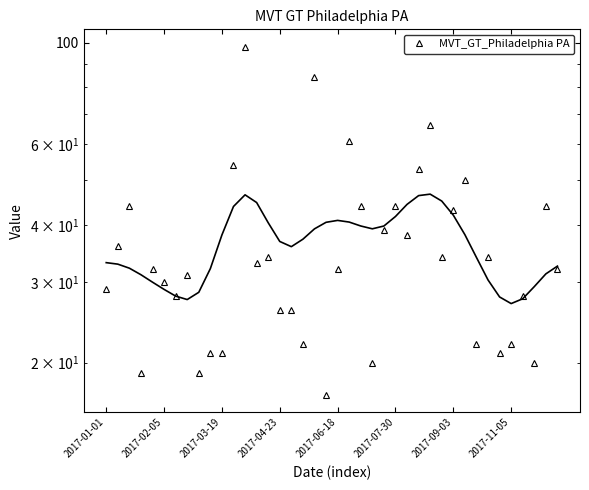

How many categories are shown in the chart?

40